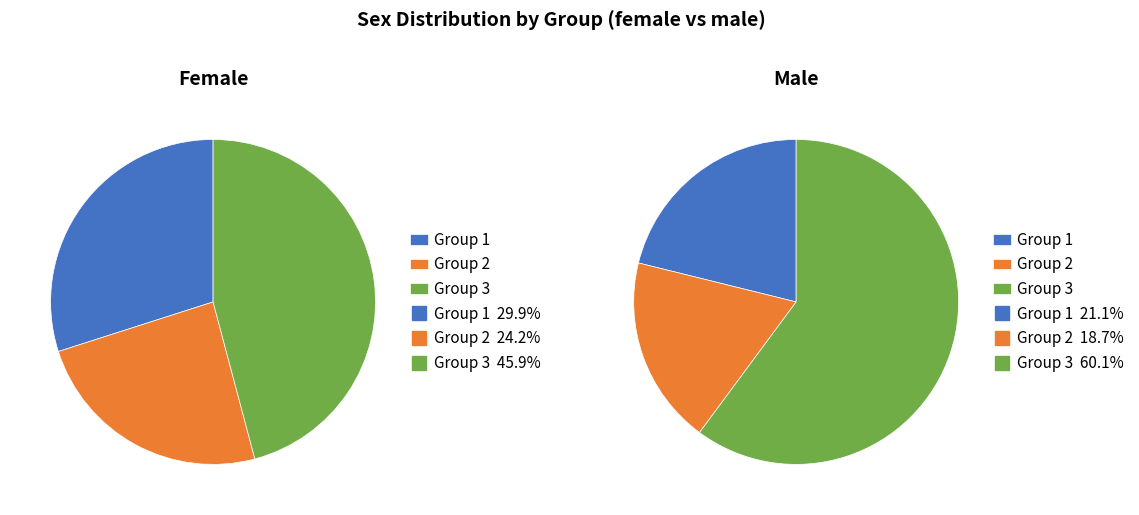

What is the smallest slice in the pie chart?

2